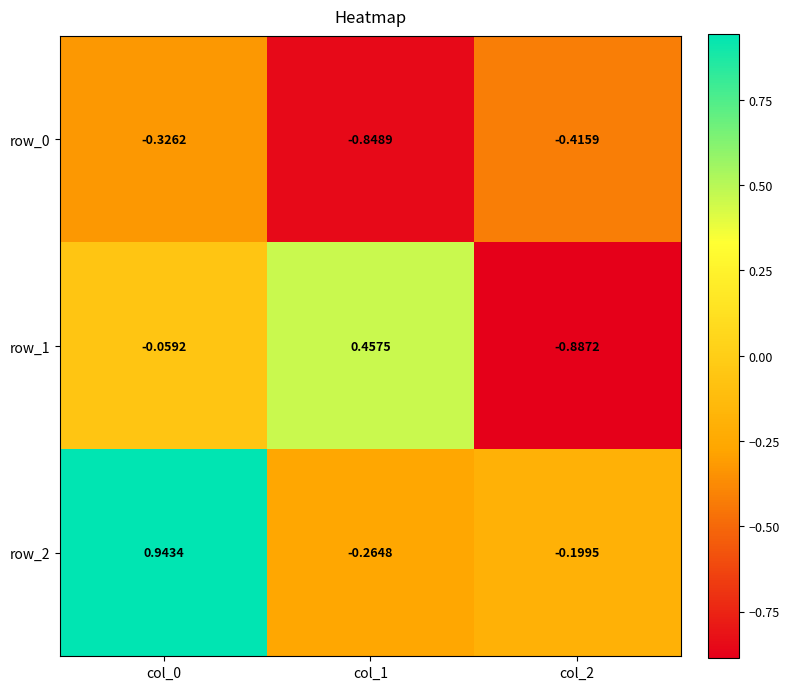

Is the value of row_0 at col_1 greater than the value of row_1 at col_0?

No